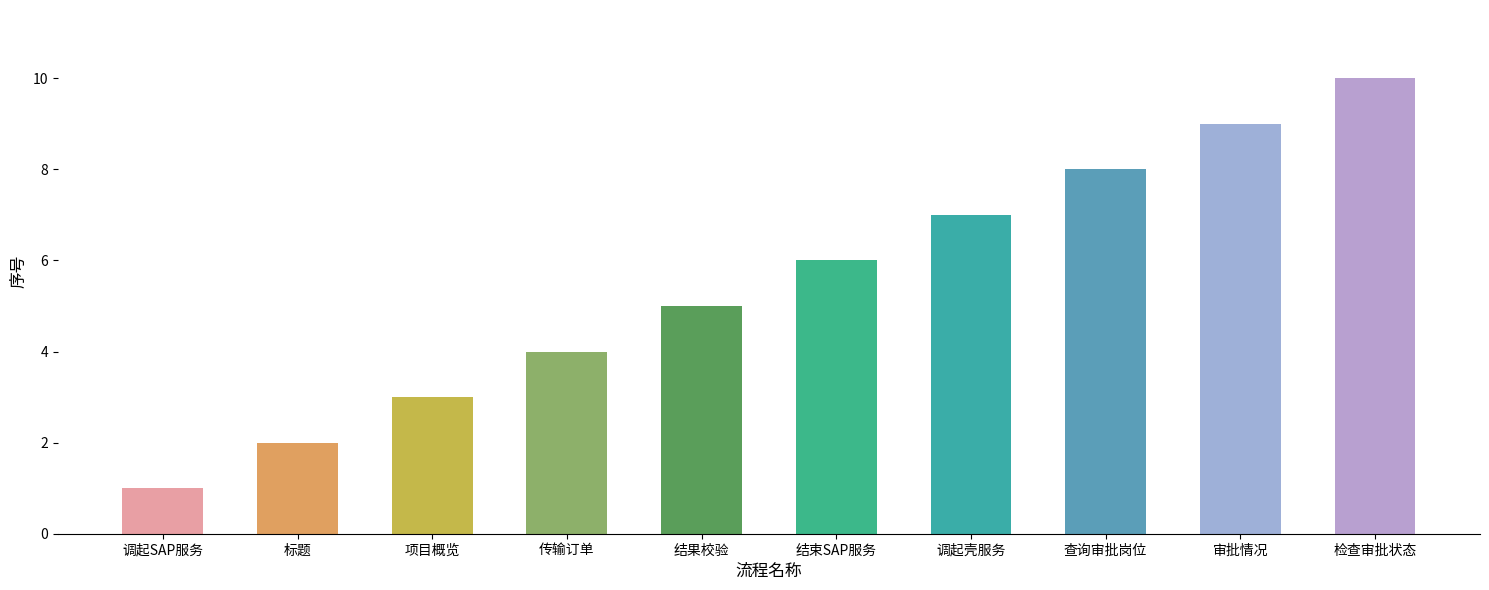

Where is the data nearest to the value 5?

结果校验